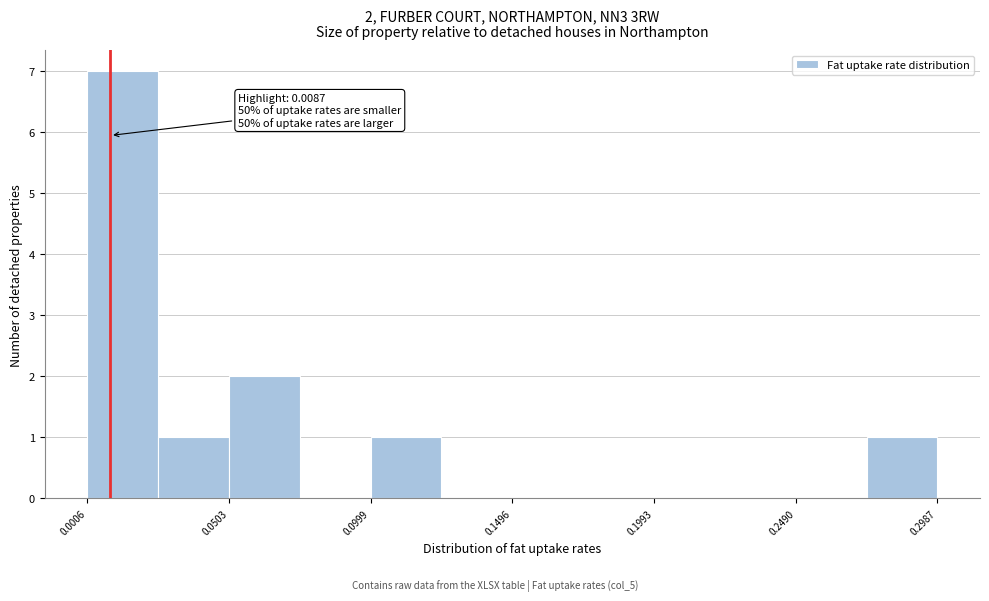

Which range on the x-axis has the tallest bar?

0.000 to 0.025